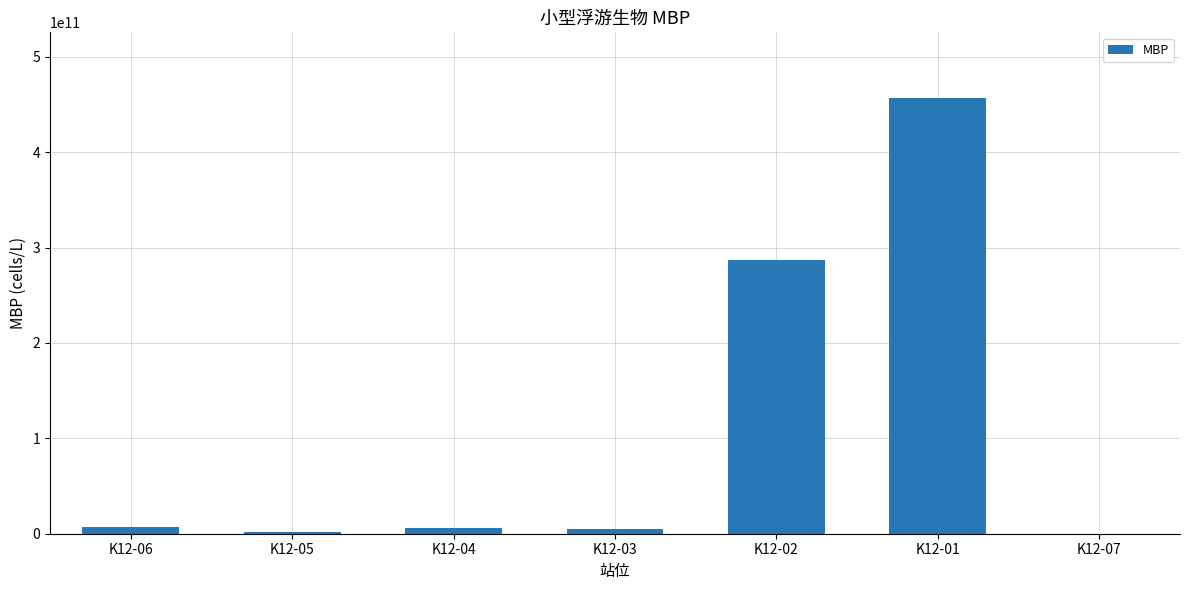

Is it true that the value at K12-01 is 457144000000?

True